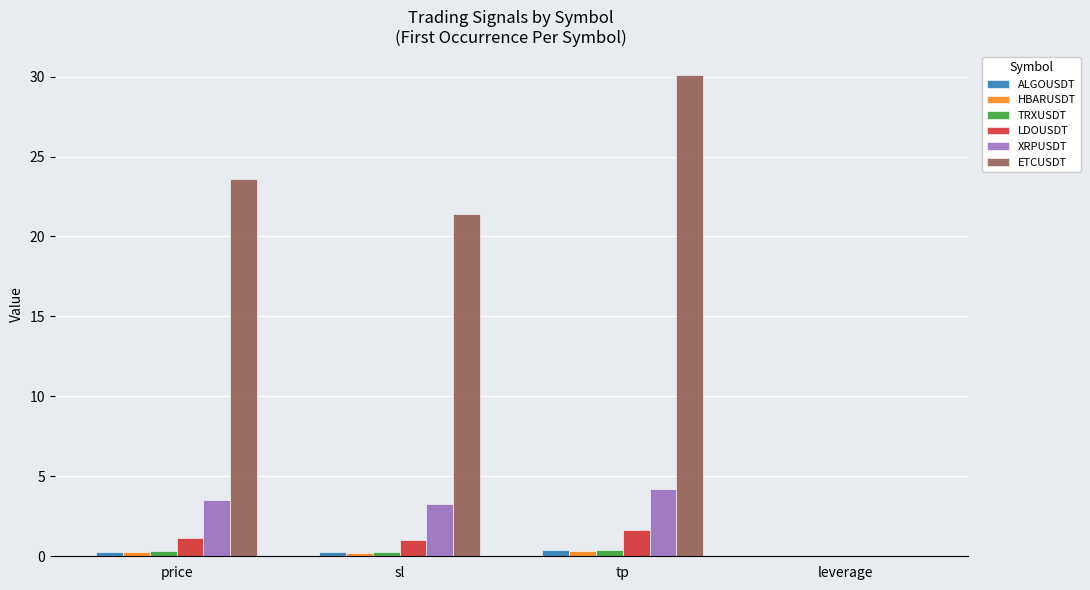

Which label corresponds to the largest value in the chart?

tp